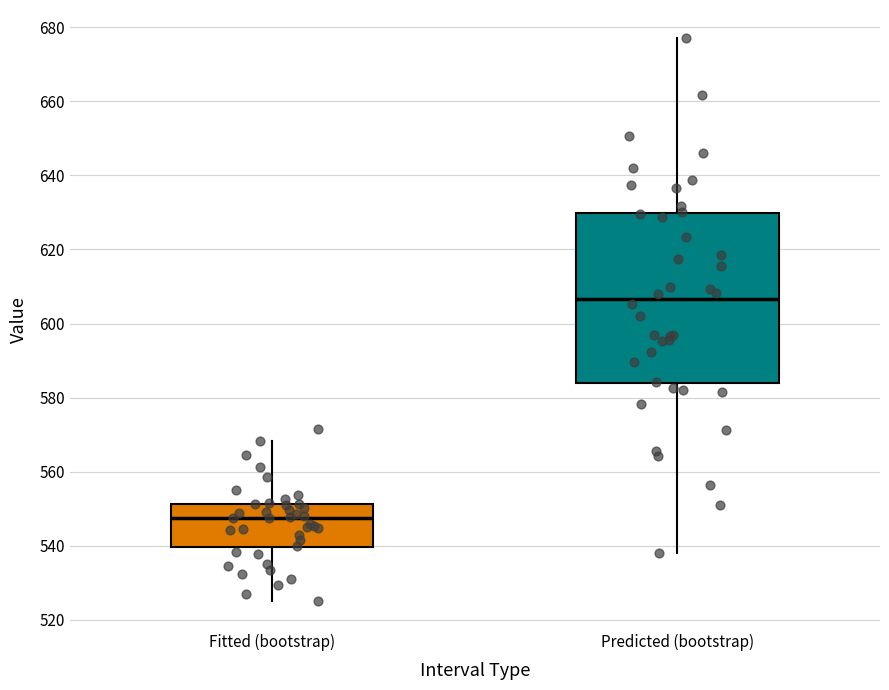

Reading left to right, read every box against the y-axis: the position of its median line, the range the box covers, and the ends of its whiskers. The values are not printed on the chart, so give them approximately, as read against the axis.

Fitted (bootstrap): median 548, box 540 to 552, whiskers 526 to 568
Predicted (bootstrap): median 606, box 584 to 630, whiskers 538 to 678